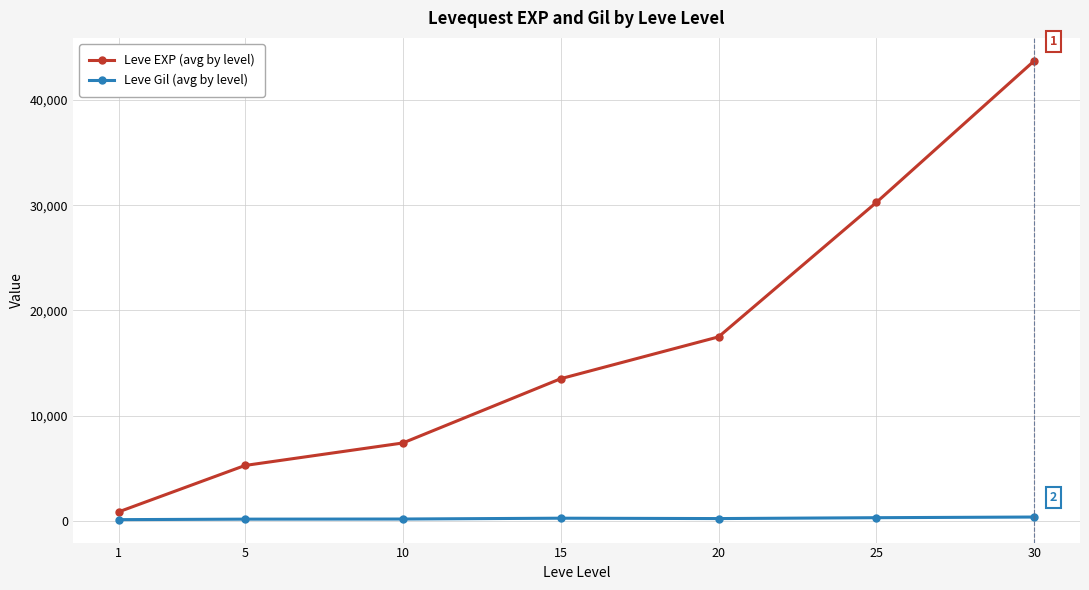

What are all the series names shown in the legend?

Leve EXP (avg by level), Leve Gil (avg by level)